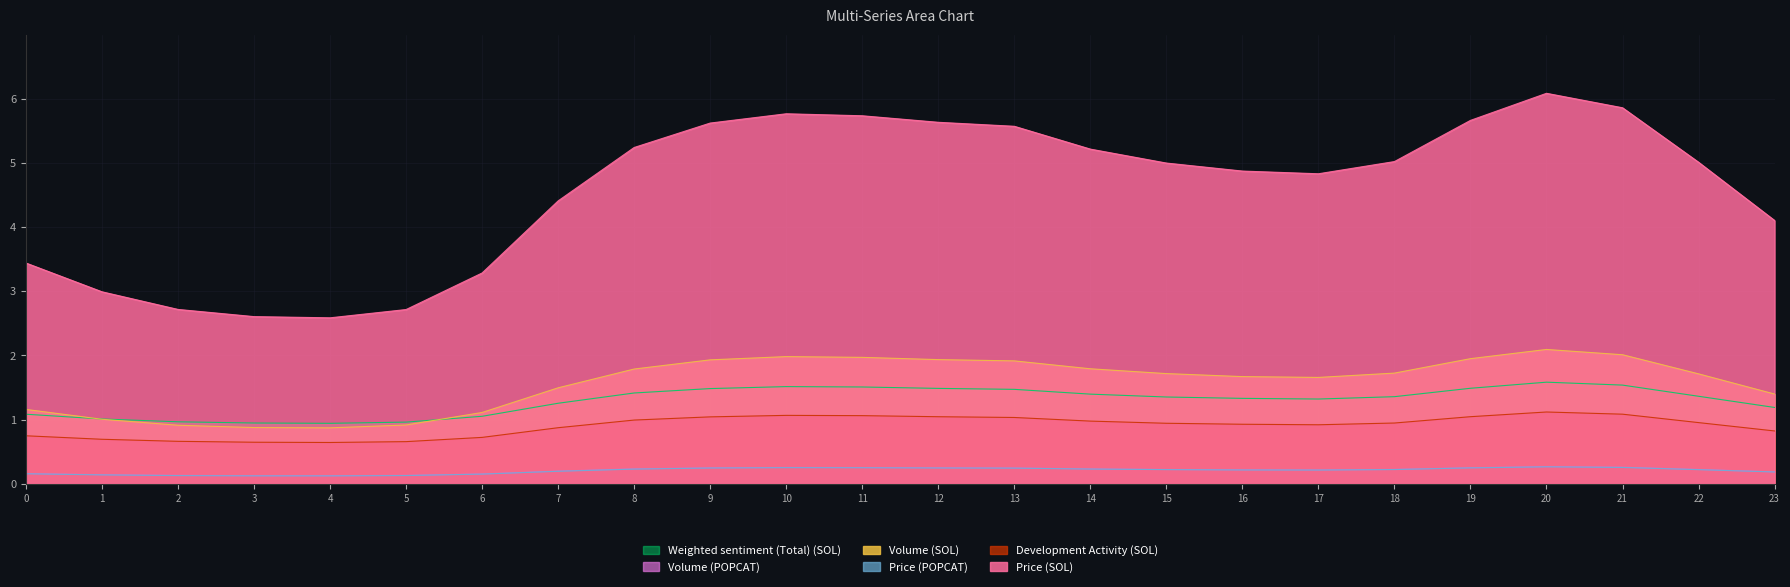

At which label does Price (POPCAT) reach its minimum?

4